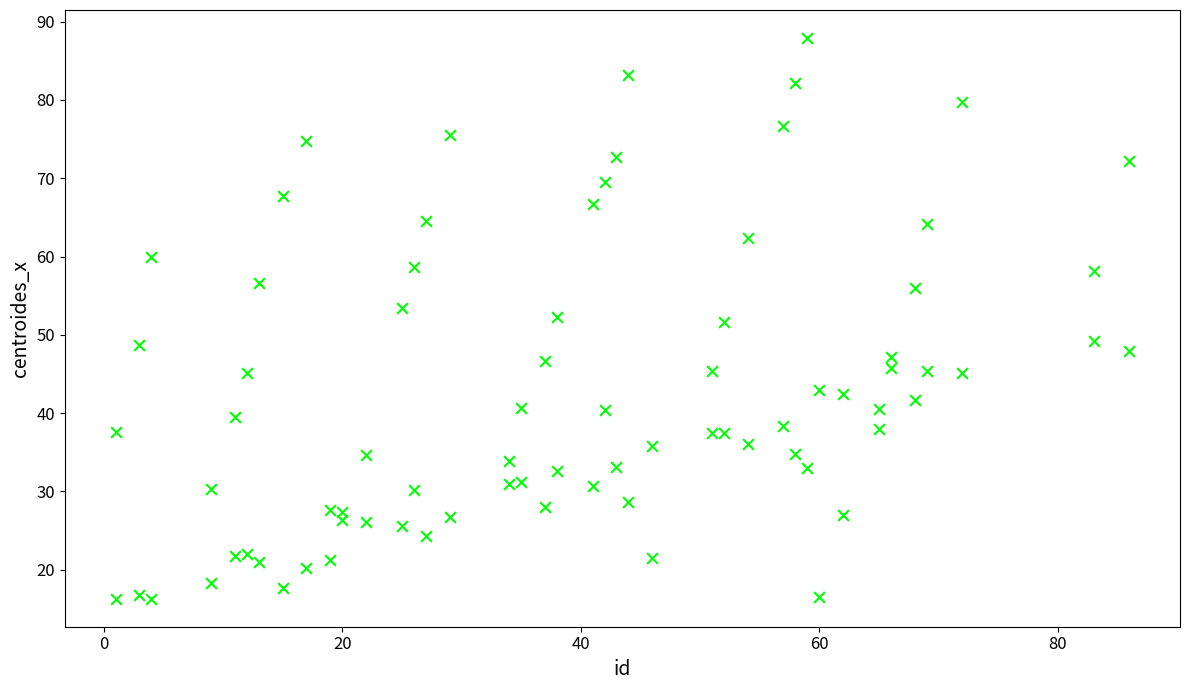

How many points are shown in the scatter plot?

80